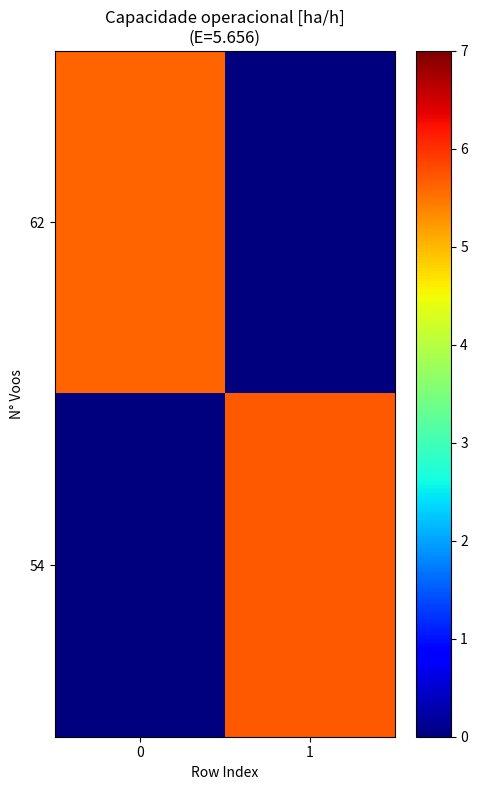

Reading left to right, what are all the values shown in this chart?

62: 0=5.6	1=0.0
54: 0=0.0	1=5.7